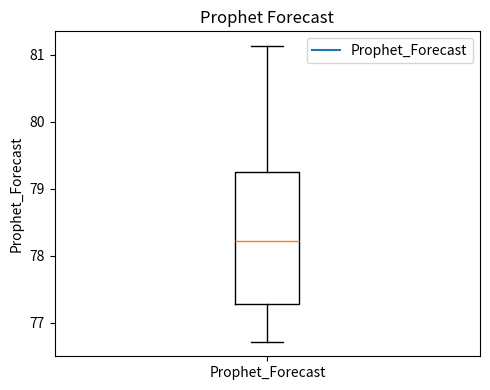

Where does the lower whisker of the box for Prophet_Forecast end on the y-axis? The values are not printed on the chart, so give them approximately, as read against the axis.

76.7